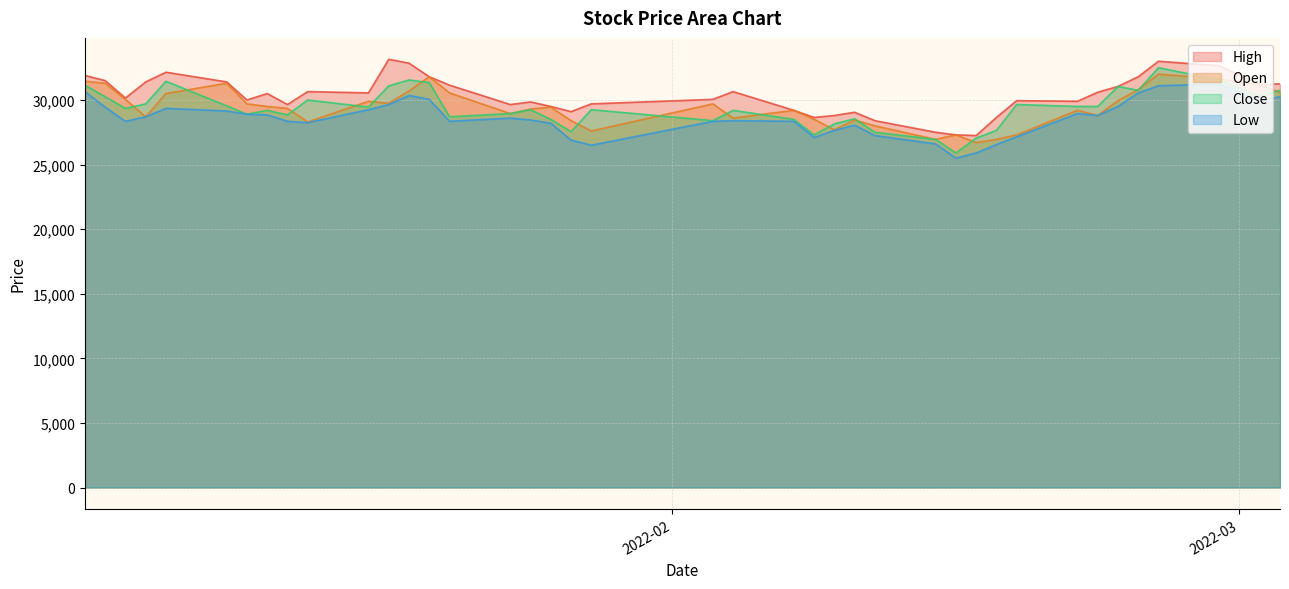

Which series has the largest total across all categories?

High